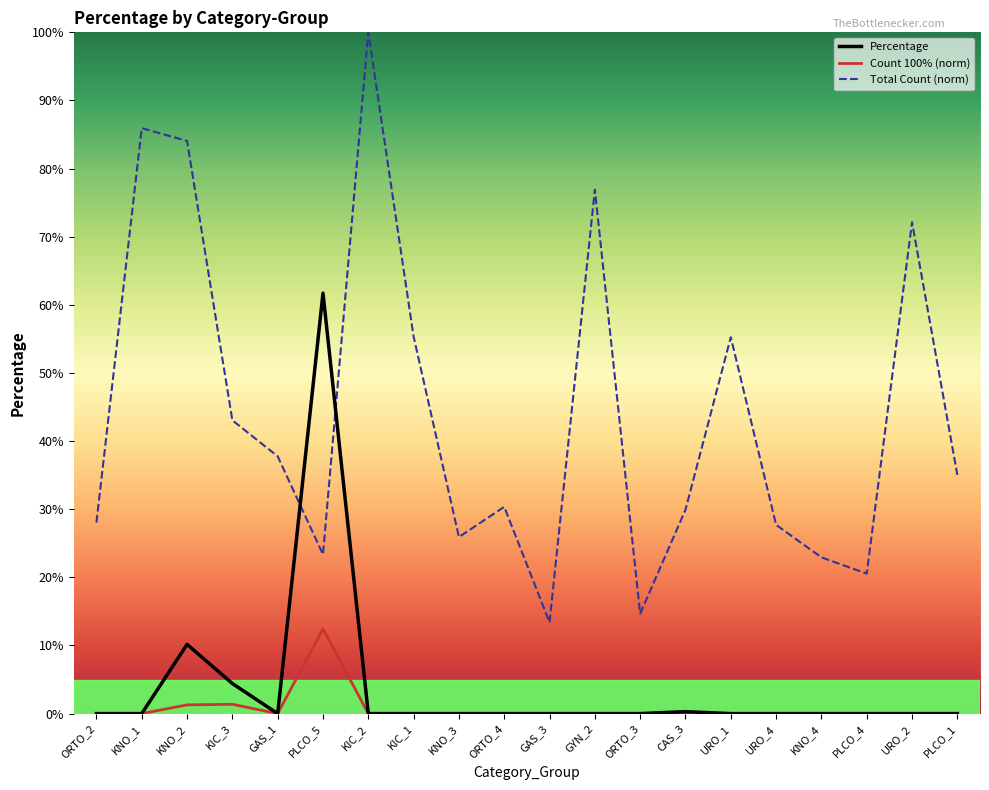

What is the label of the 4th point from the left?

KIC_3